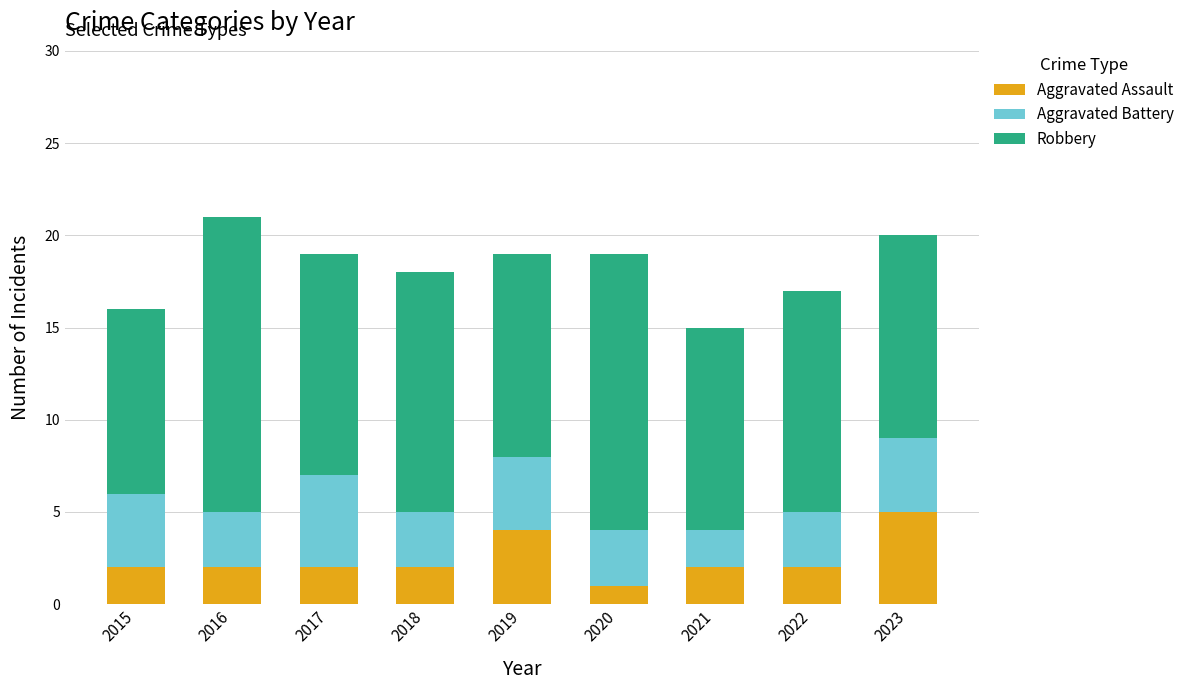

What is the highest value of the Aggravated Assault series?

5